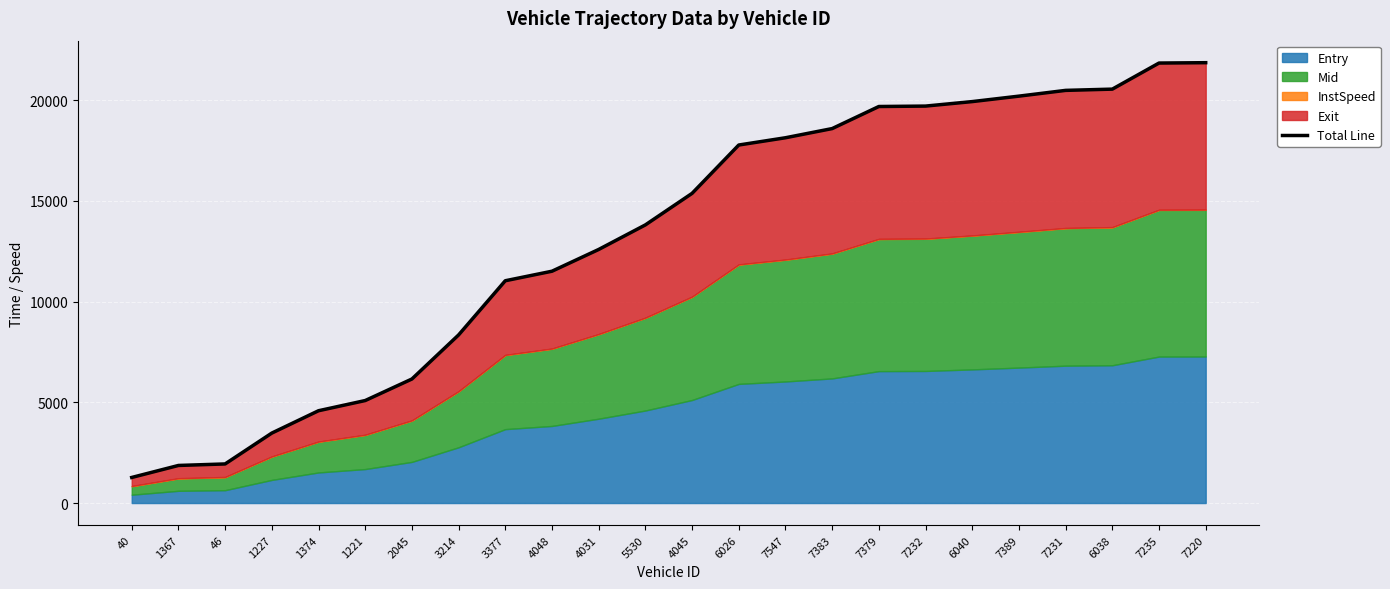

What is the value of the 1st point from the left?

1270.5